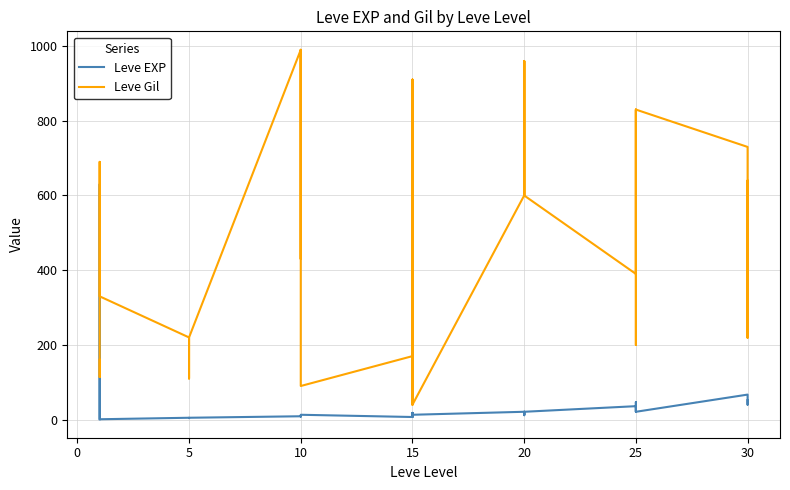

What is the label of the 35th point from the left?

25